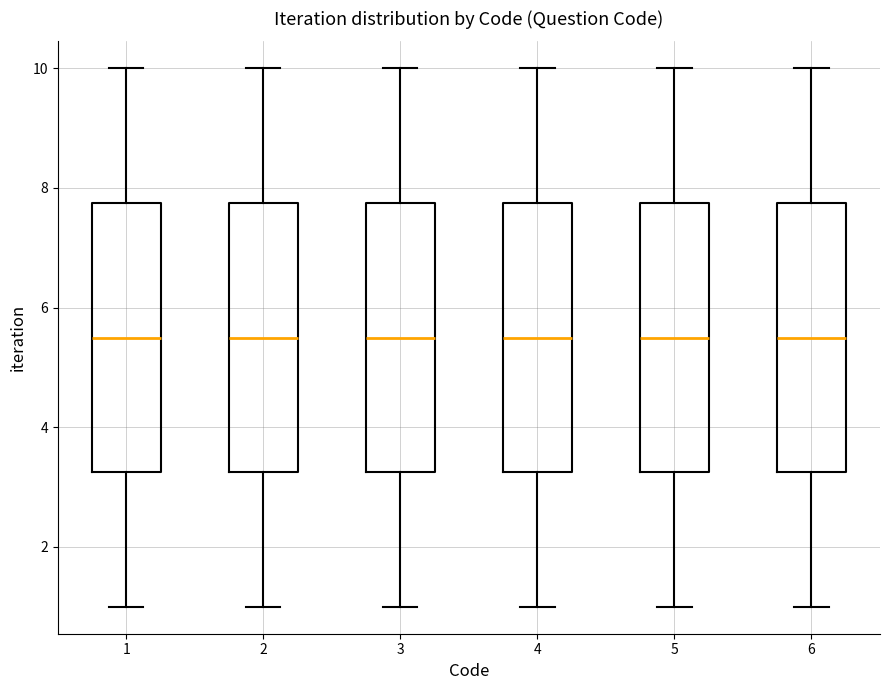

Reading left to right, transcribe this box plot: for each box, give where its median line is, the range the box spans, and where its two whiskers end, as read against the y-axis. The values are not printed on the chart, so give them approximately, as read against the axis.

1: median 5.6, box 3.2 to 7.8, whiskers 1.0 to 10.0
2: median 5.6, box 3.2 to 7.8, whiskers 1.0 to 10.0
3: median 5.6, box 3.2 to 7.8, whiskers 1.0 to 10.0
4: median 5.6, box 3.2 to 7.8, whiskers 1.0 to 10.0
5: median 5.6, box 3.2 to 7.8, whiskers 1.0 to 10.0
6: median 5.6, box 3.2 to 7.8, whiskers 1.0 to 10.0